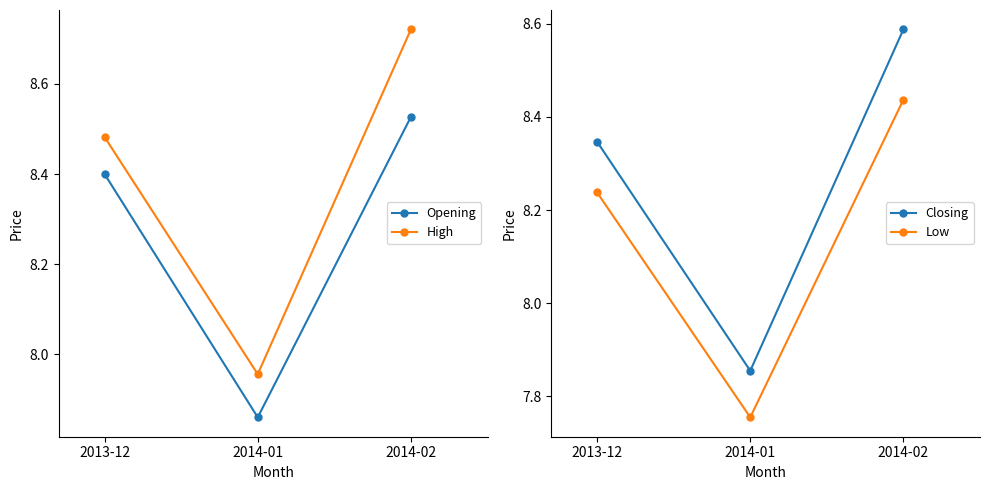

What is the approximate value of High at 2013-12?

8.5